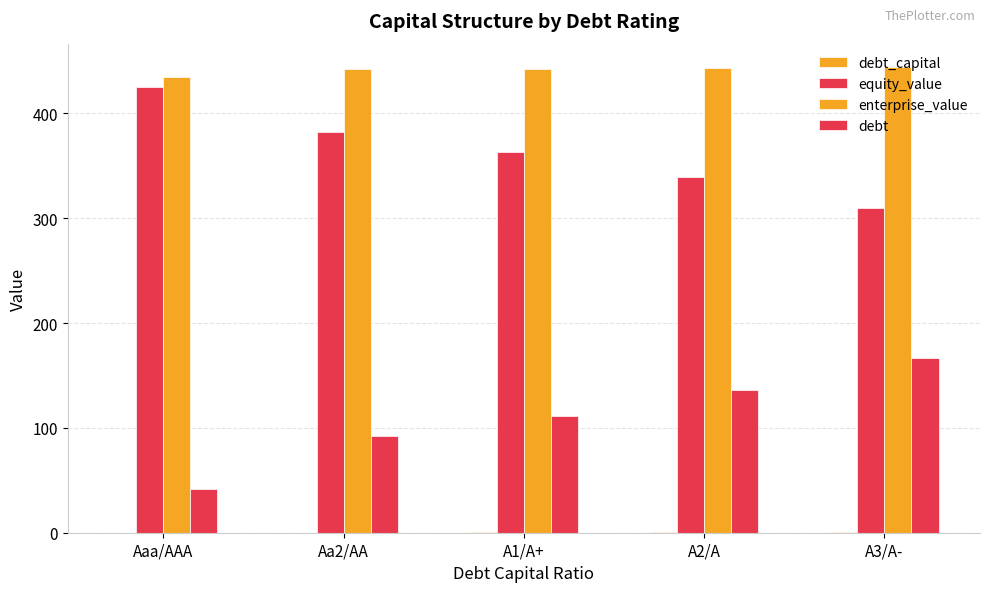

How many distinct data groups are displayed?

4